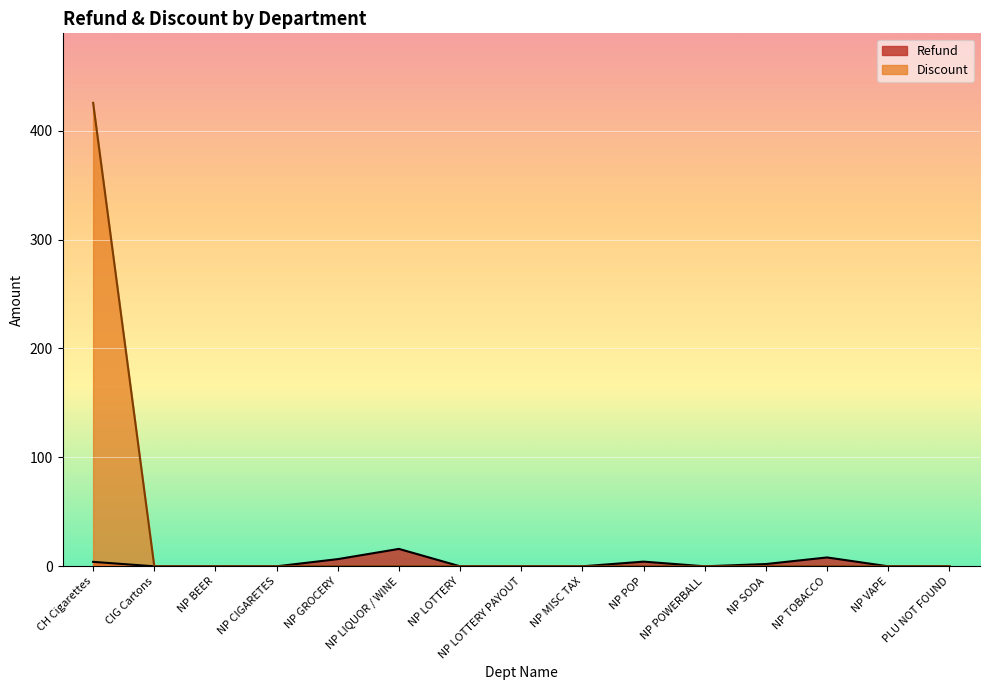

Rank the series by their average value, from highest to lowest.

Discount, Refund